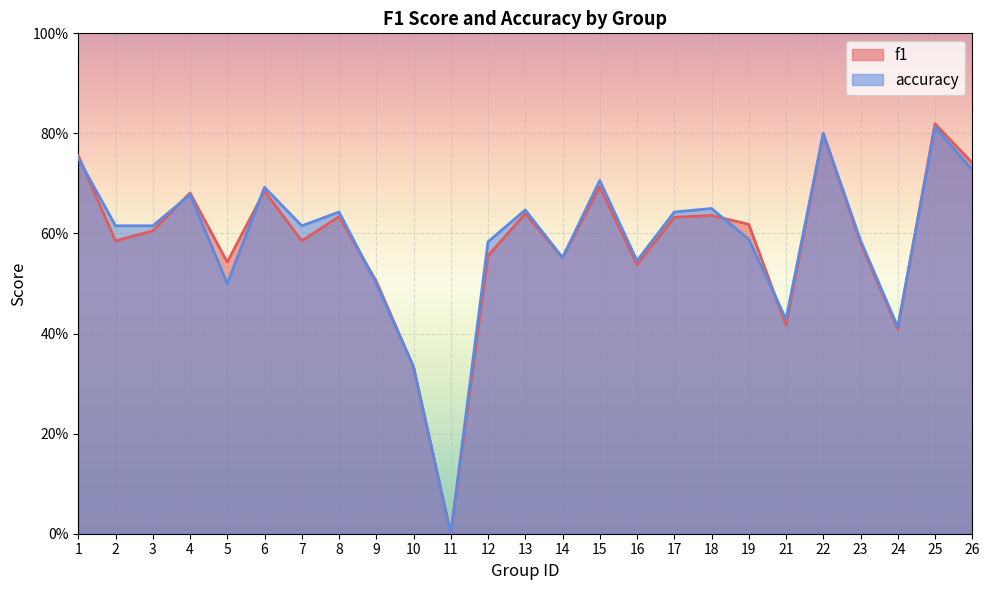

How many accuracy values are between 0 and 1?

25